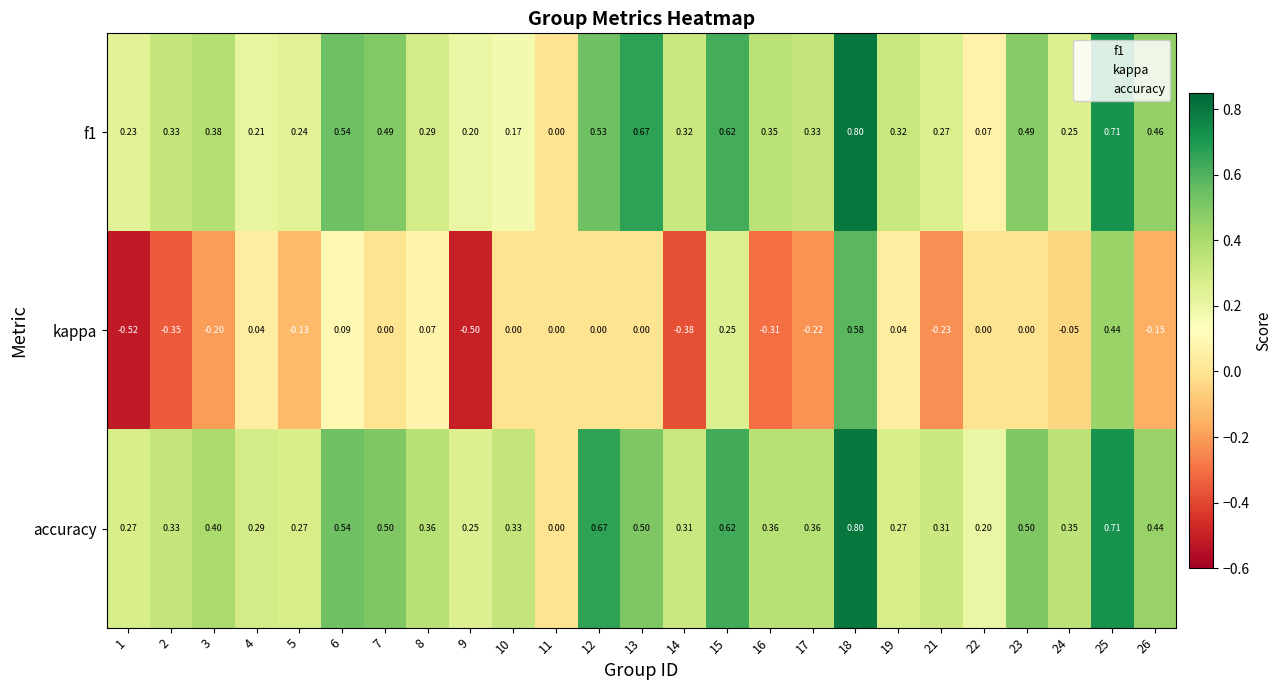

Which series has the widest spread of values?

kappa